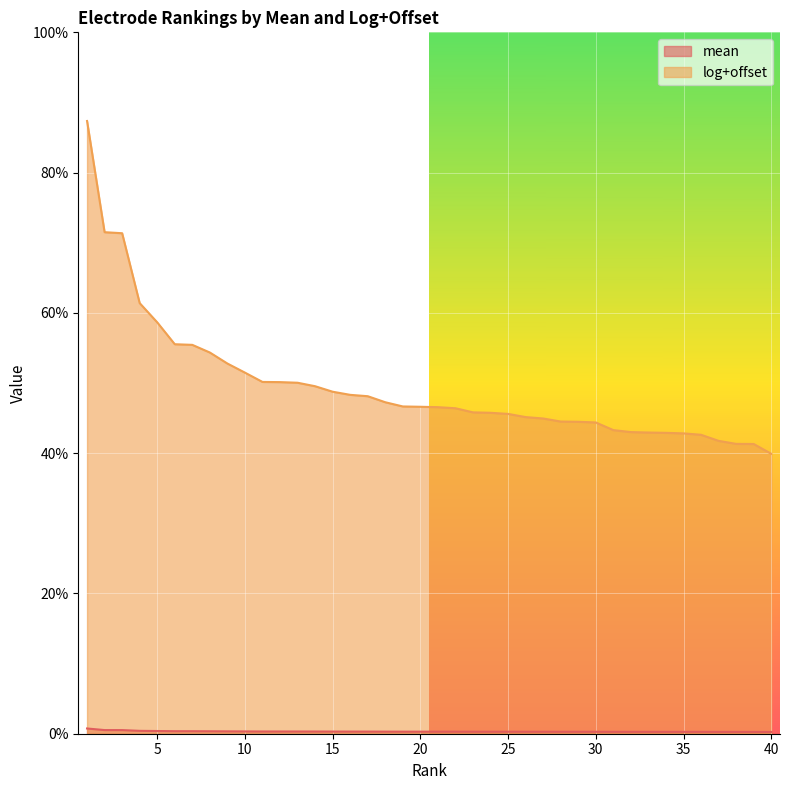

Is it true that log+offset equals 0.5 at 11?

True